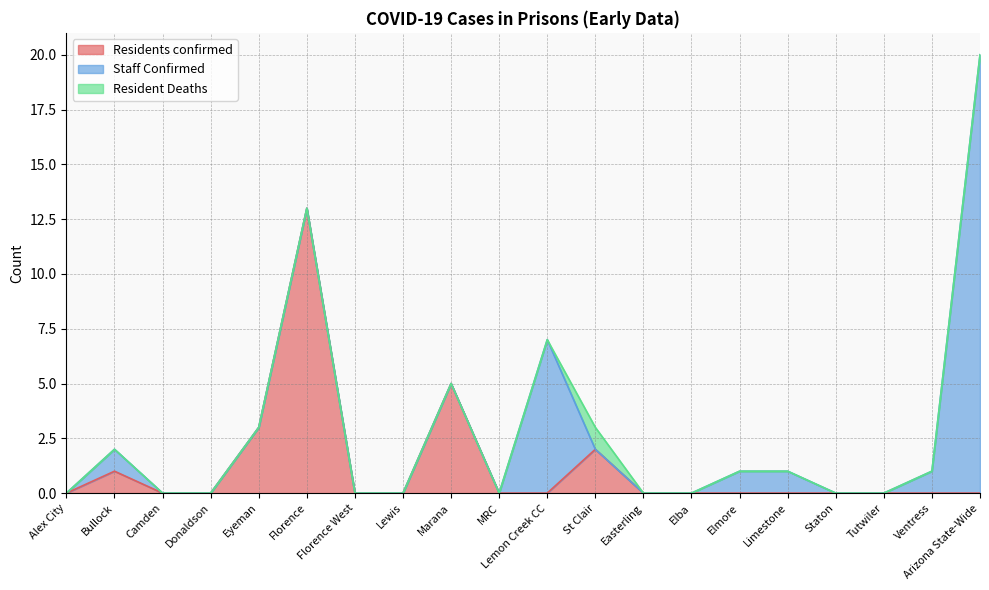

How many categories are shown in the chart?

20